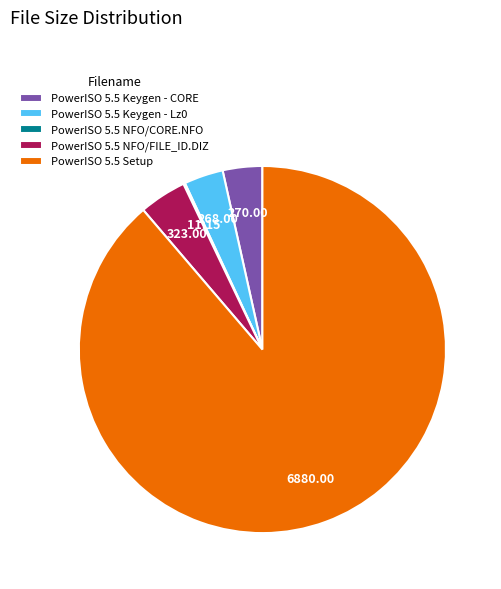

Which category accounts for the majority?

PowerISO 5.5 Setup